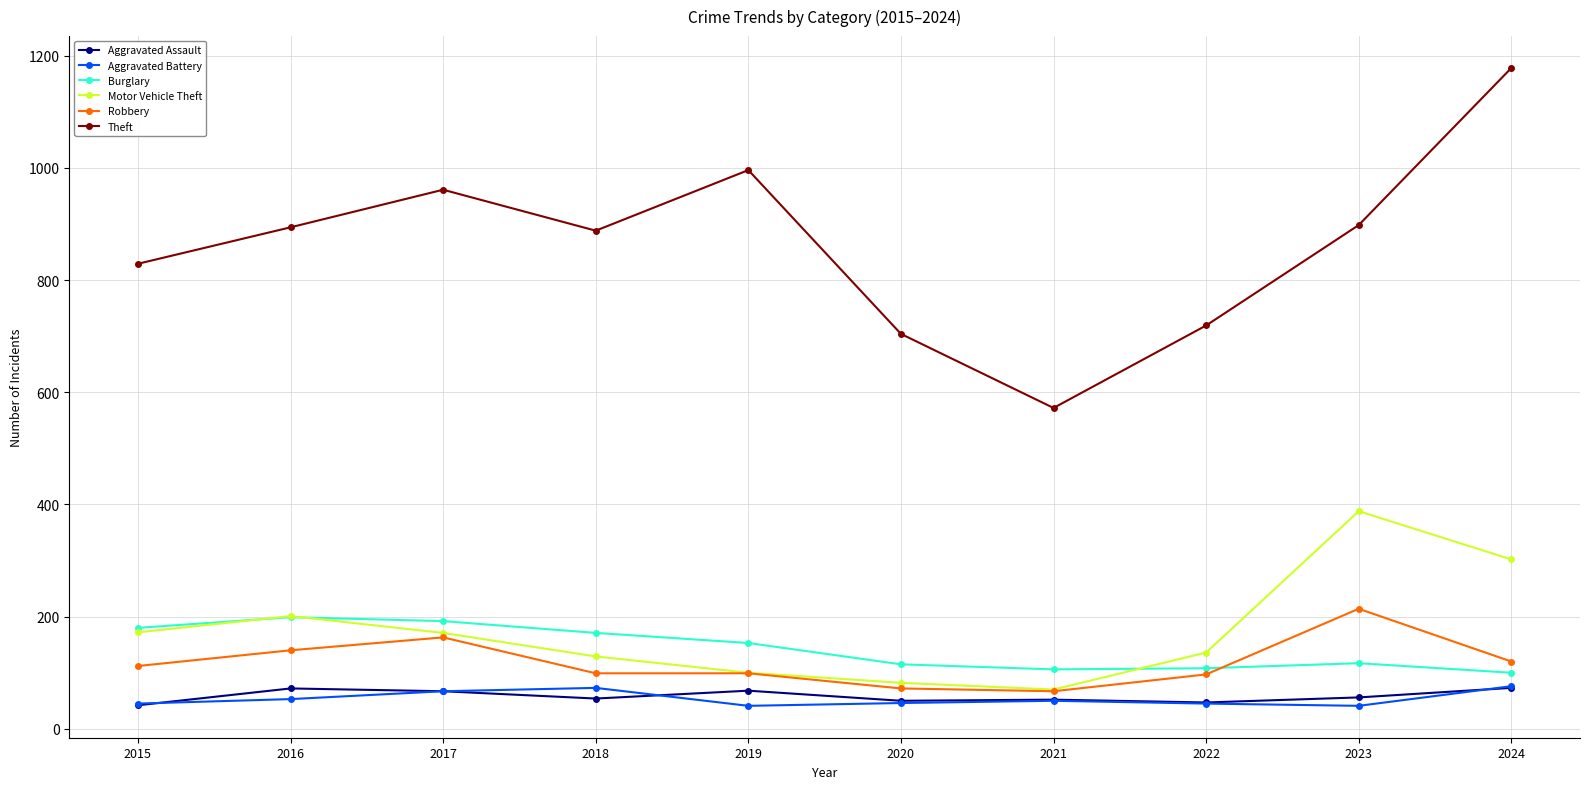

Between 2016 and 2020, which series saw the biggest shift?

Theft